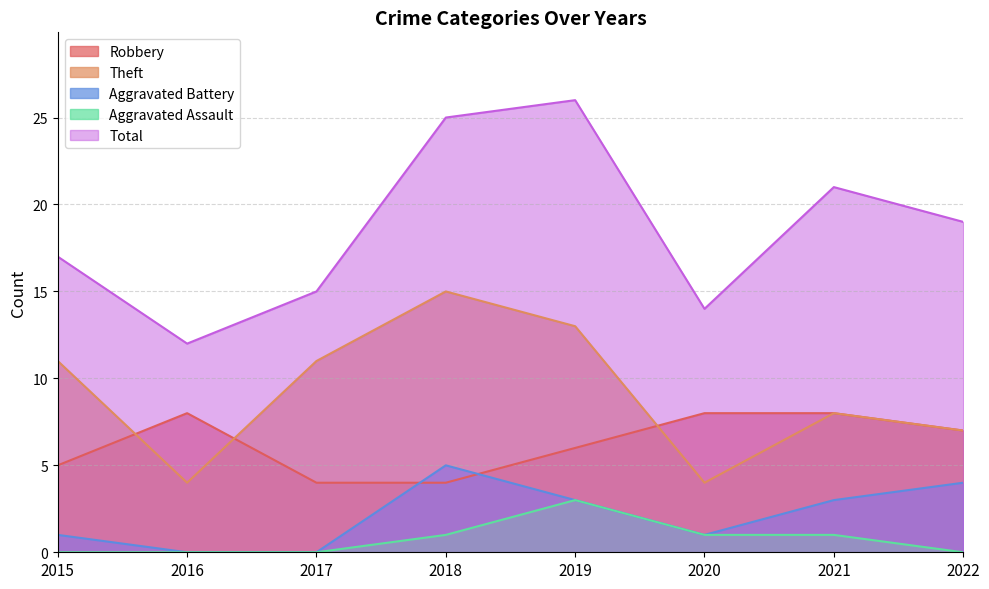

True or false: Aggravated Assault has a value of 2 at 2022.

False